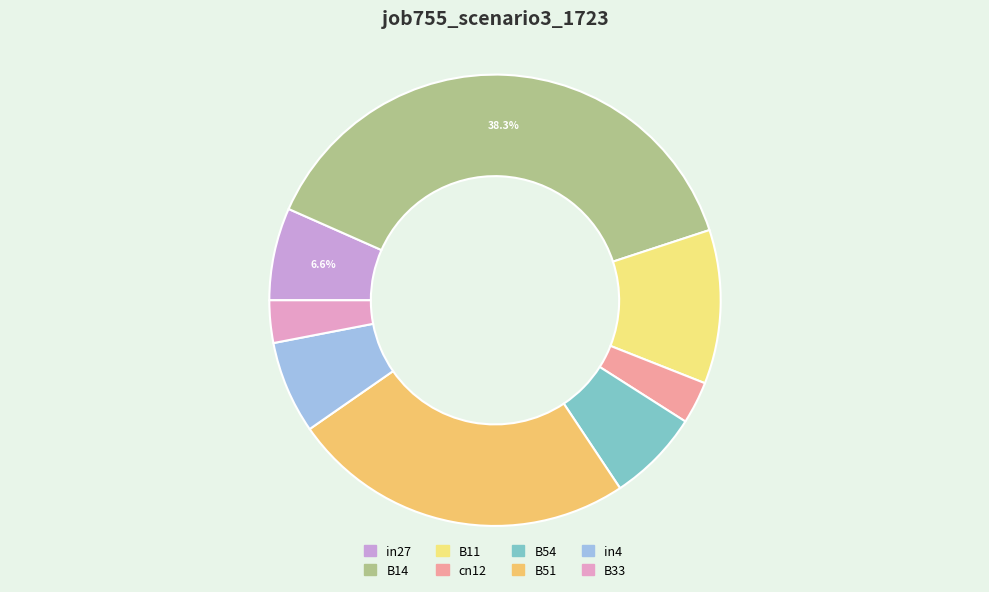

To the nearest percent, what portion does B33 represent?

3%